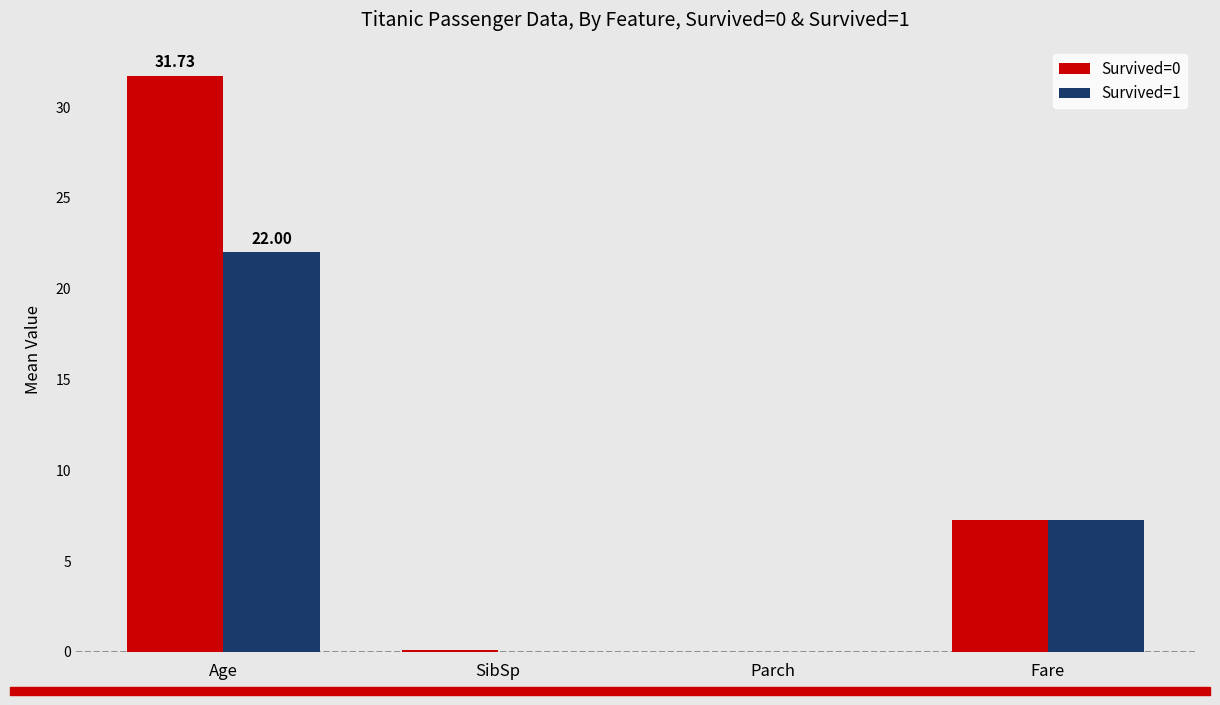

Is the value of Survived=1 at Parch greater than the value of Survived=0 at Fare?

No